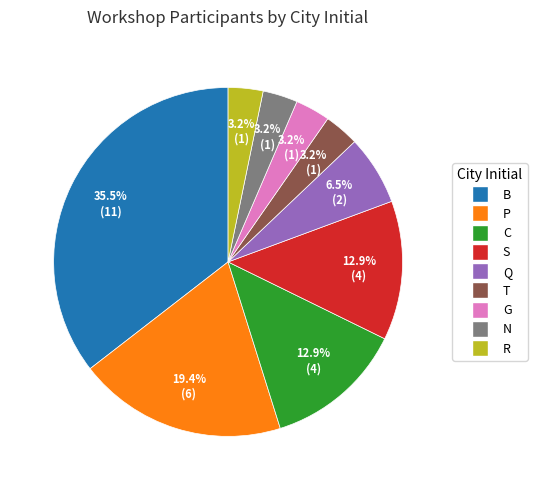

Is it true that G is 3% of the pie?

True